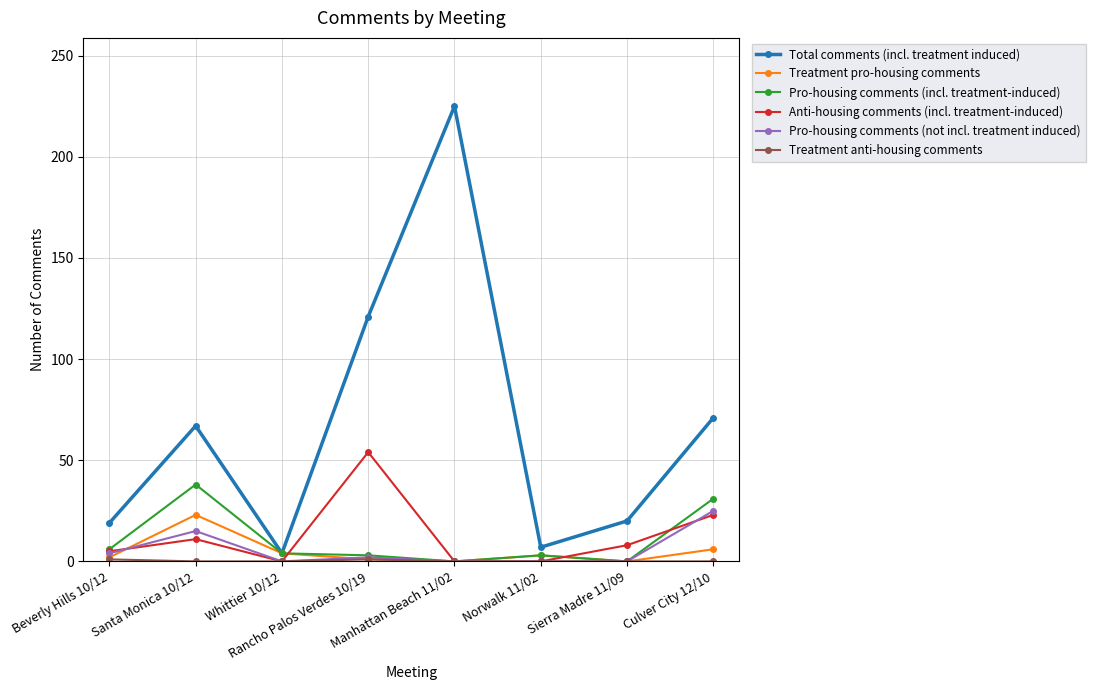

What is the average value of the Treatment pro-housing comments series?

5